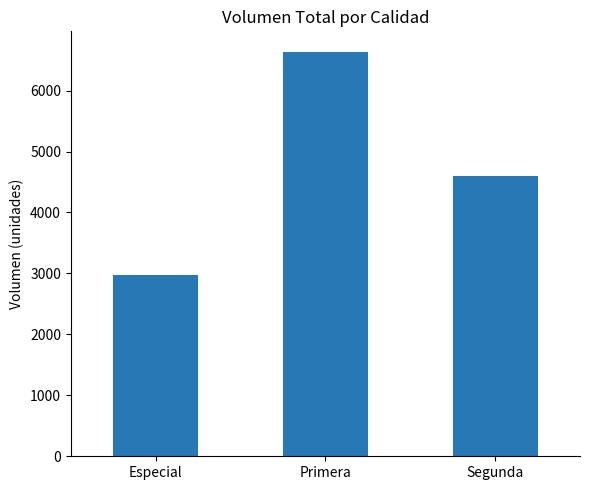

What is the label of the 1st bar from the right?

Segunda